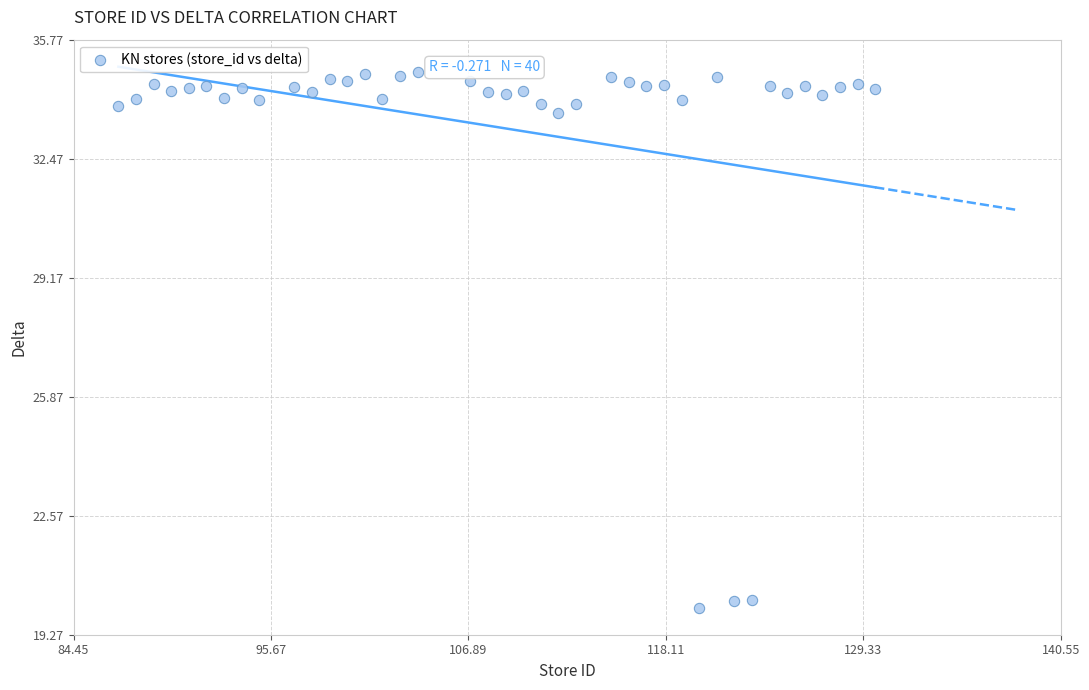

What is the range of Y values (max minus min)?

14.8